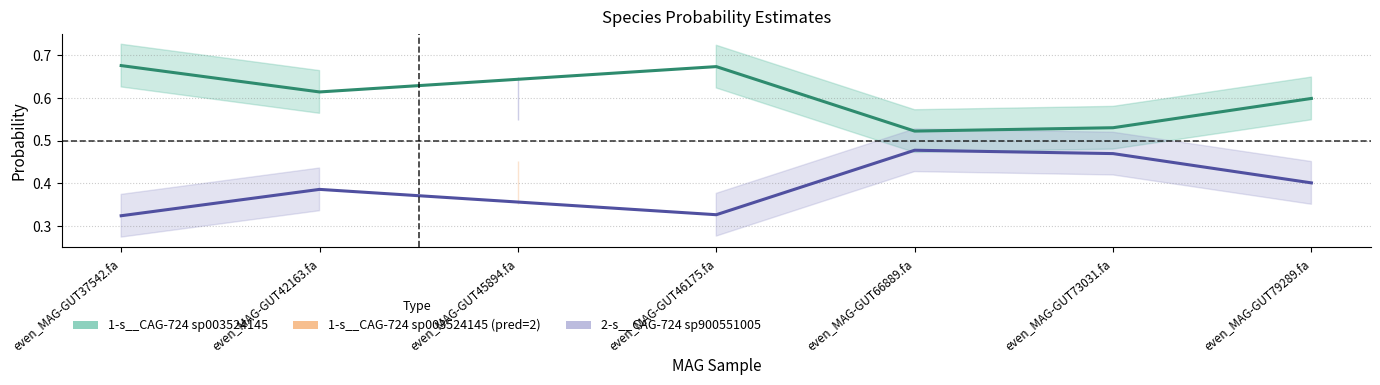

Is this an area chart (filled region under the line)?

No